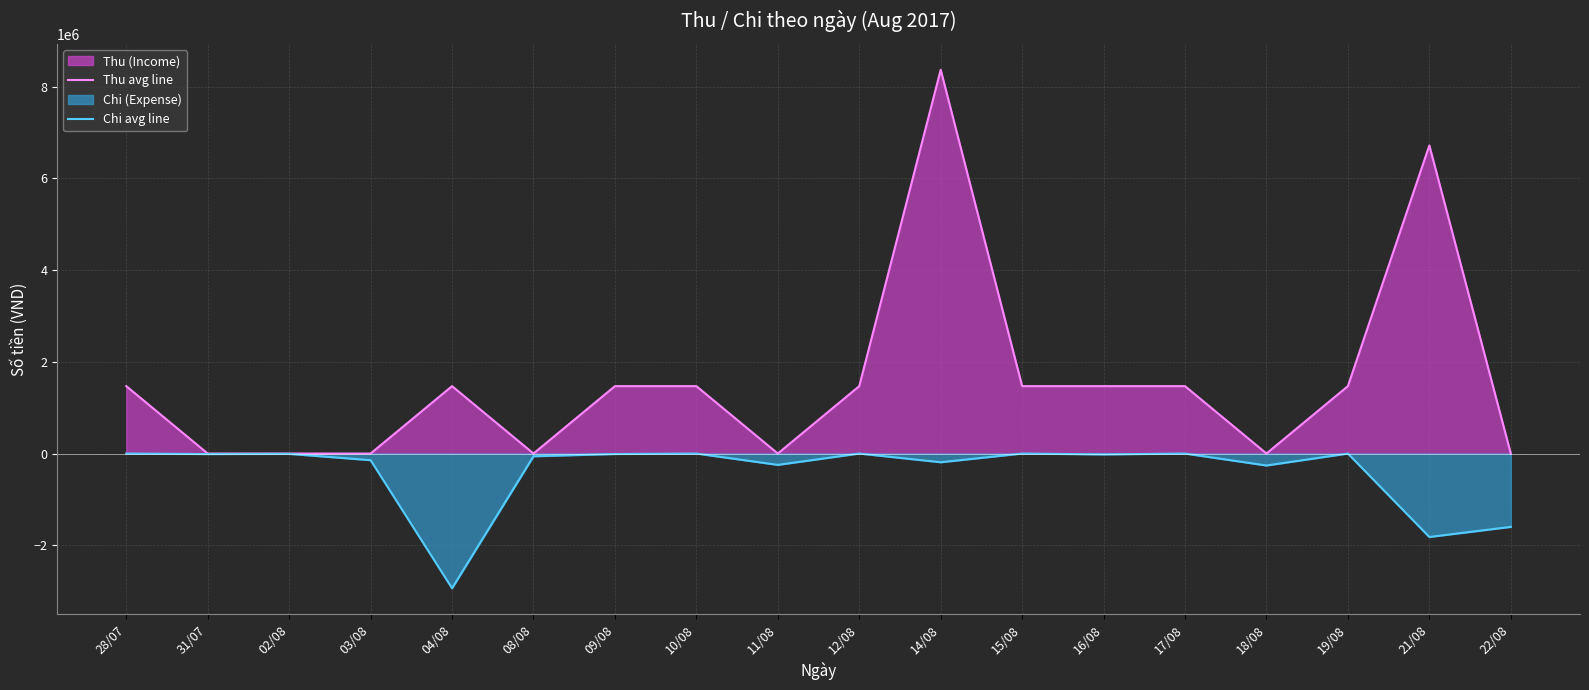

Count the number of data series in this chart.

2